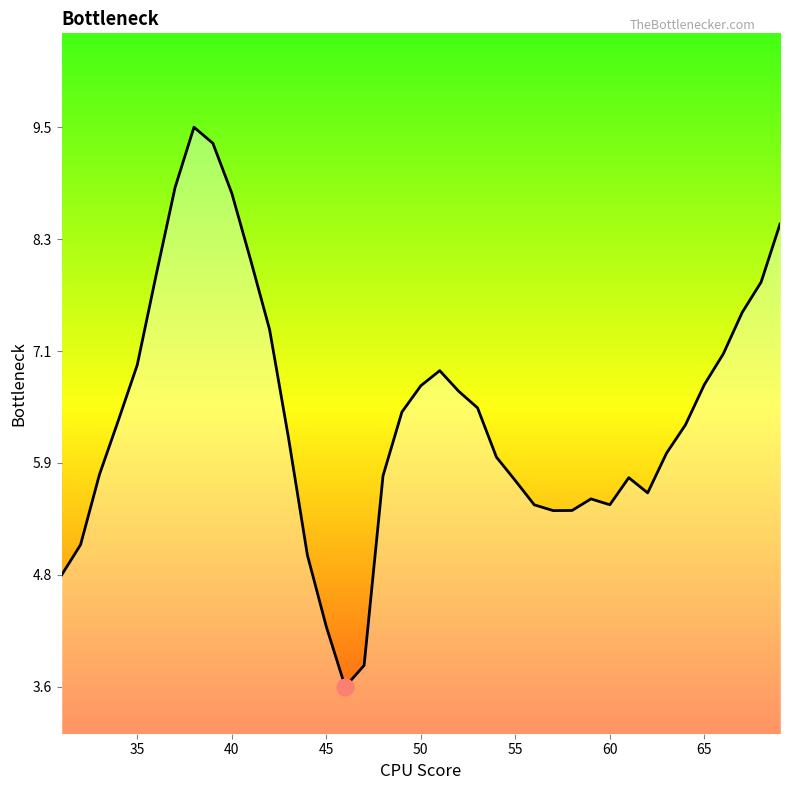

What is the difference between the maximum and minimum values?

6.0